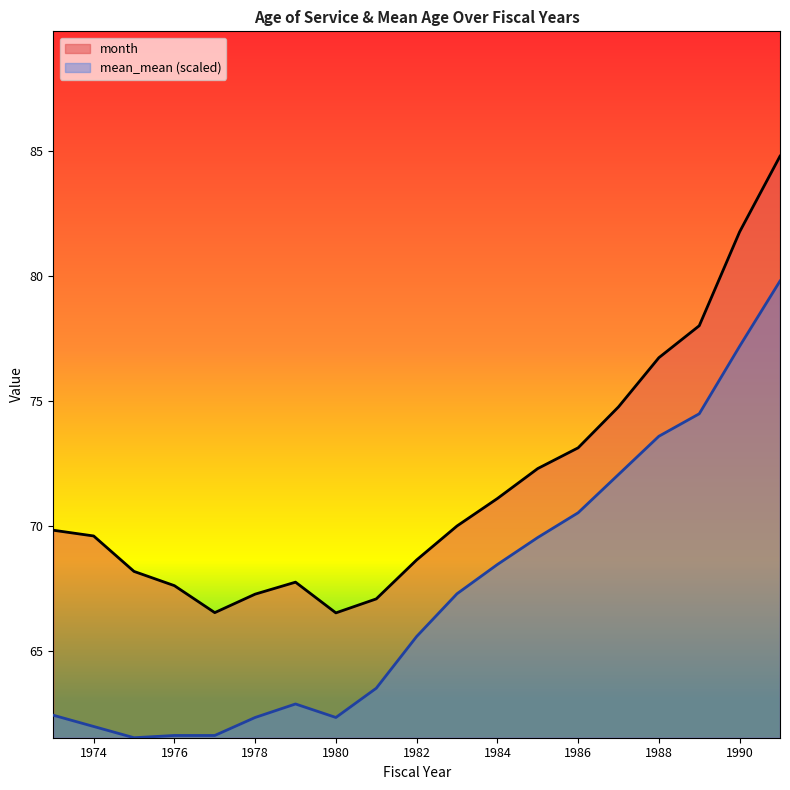

True or false: month and mean_mean intersect in this chart.

False